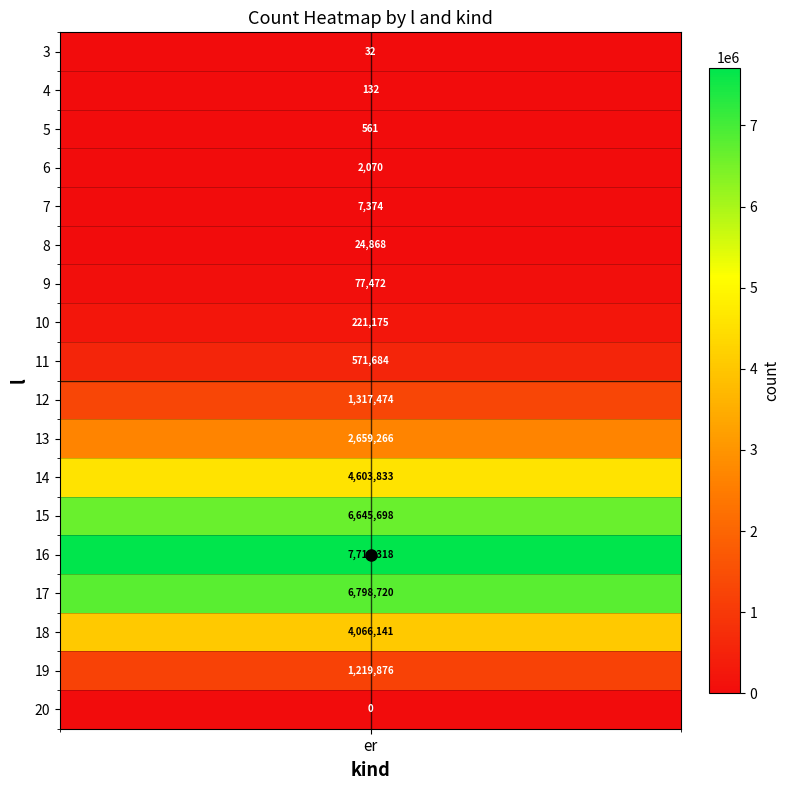

Which label corresponds to the smallest value in the chart?

20